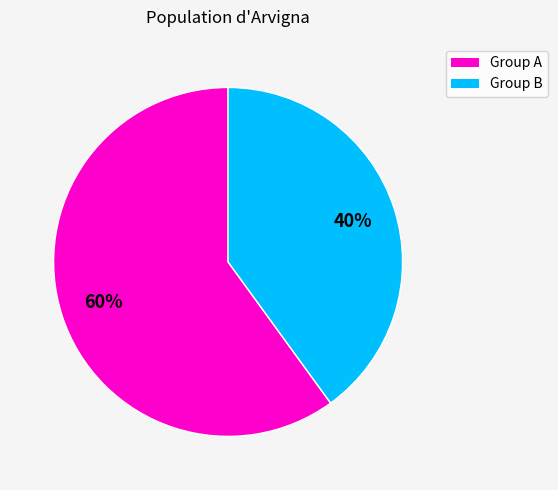

Does any single category account for the majority?

Yes